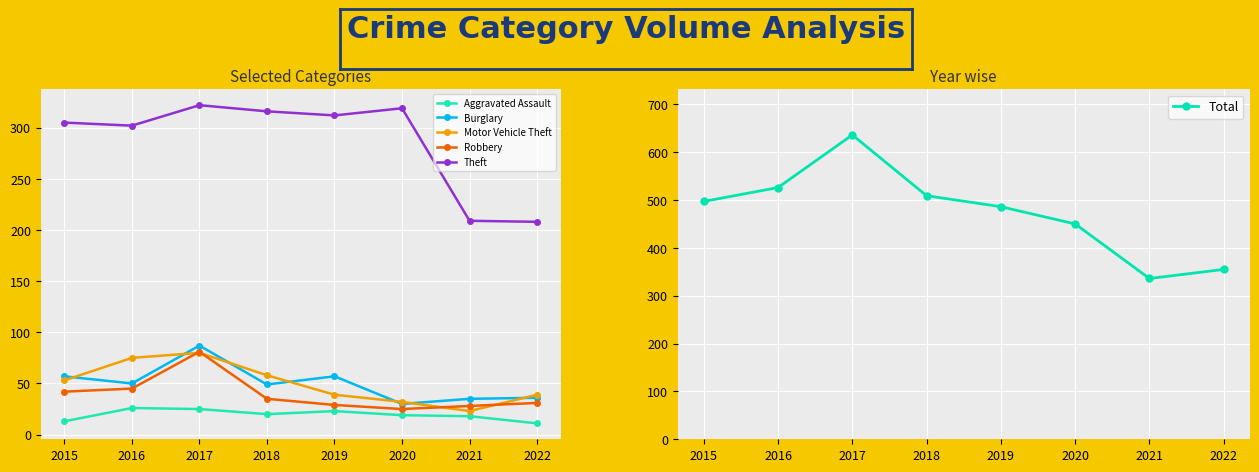

Which series has the widest spread of values?

Total